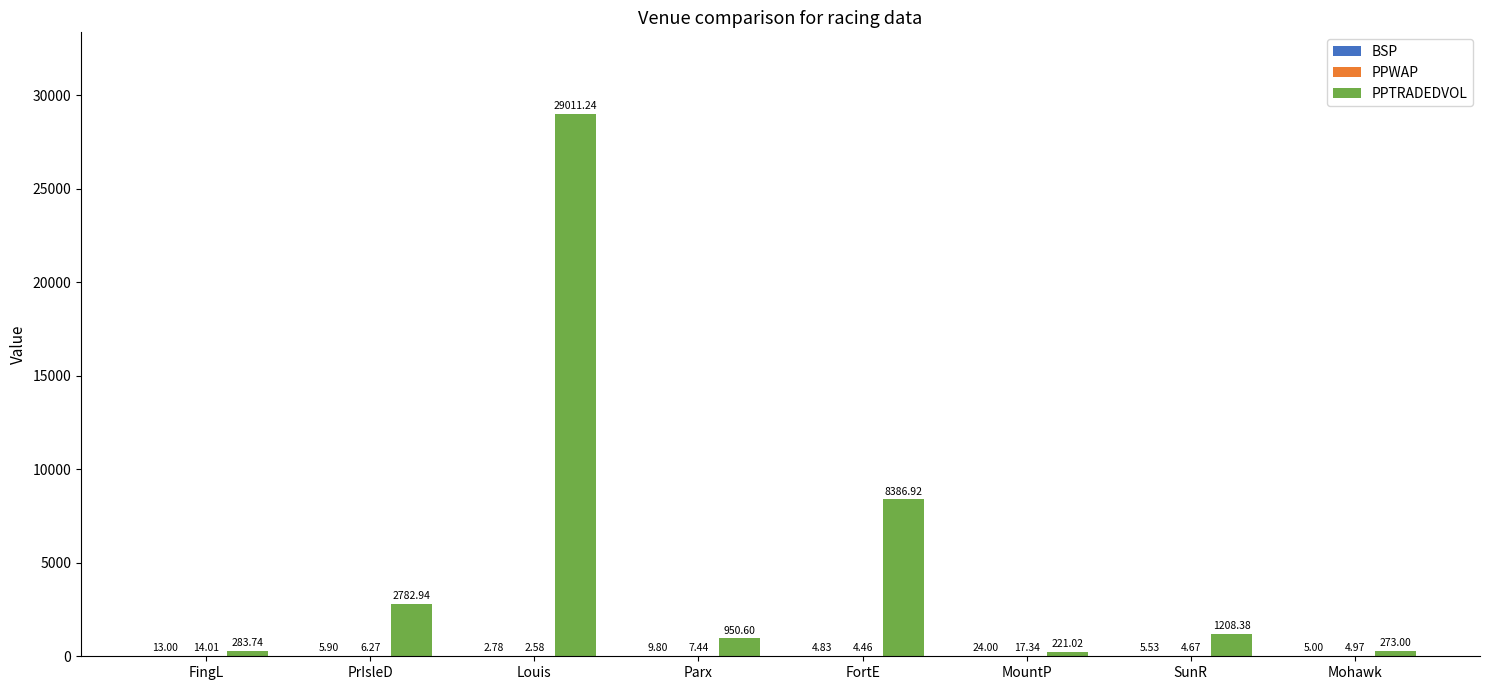

How many data points in PPTRADEDVOL are above 1208?

4